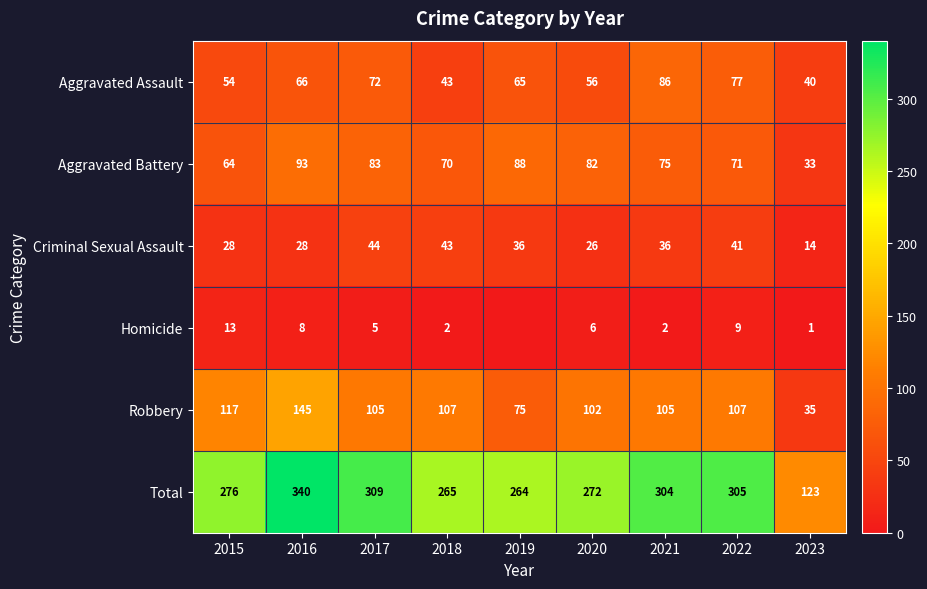

At how many categories does at least one series exceed 12?

9